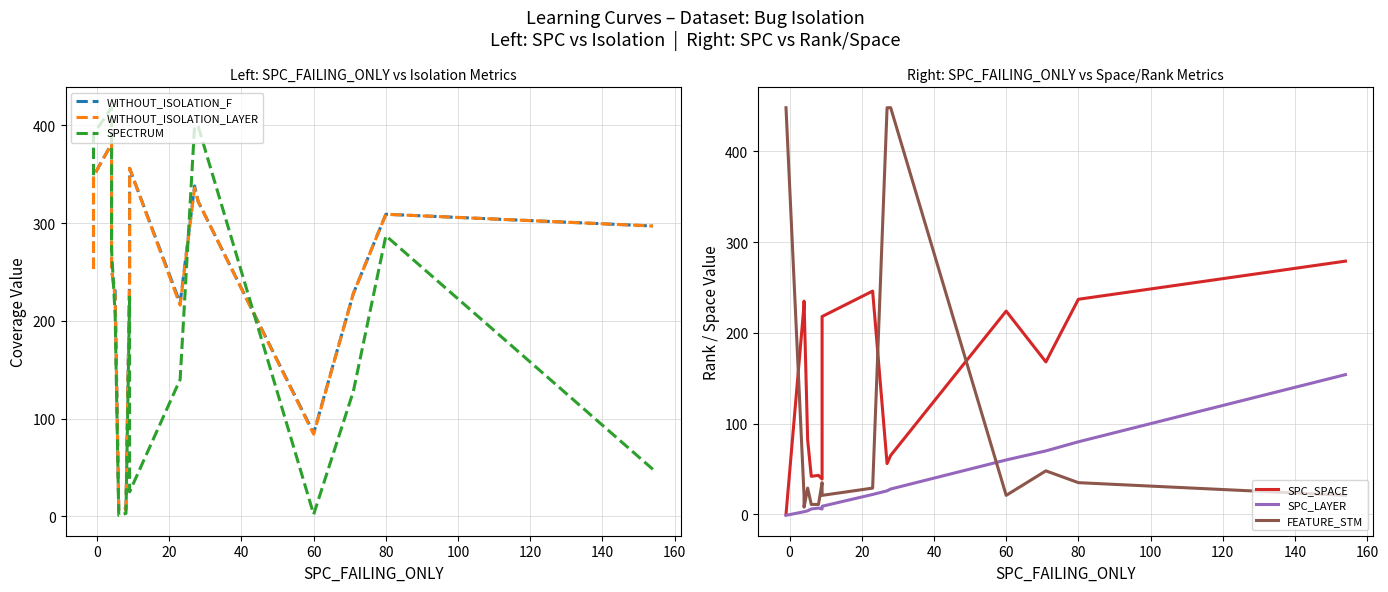

How many data points does each series have?

17